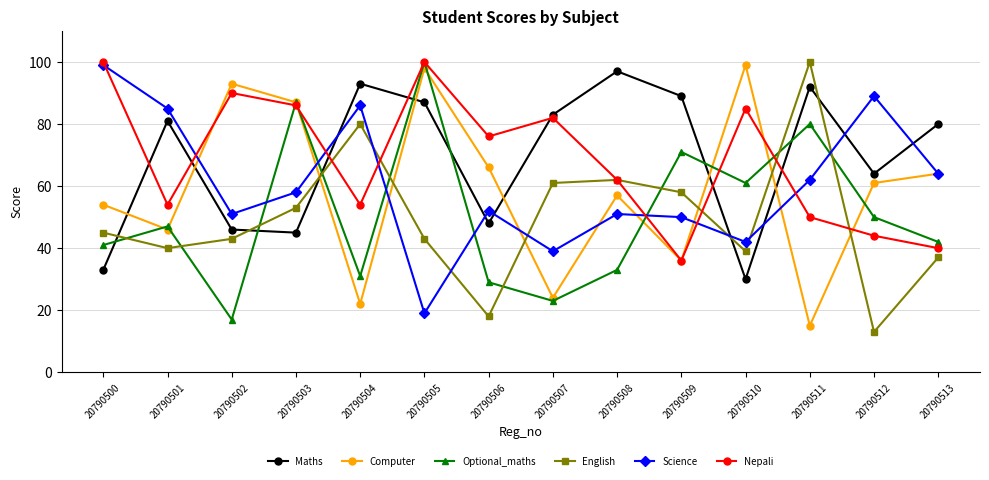

Which series changed the most between 20790503 and 20790511?

Computer